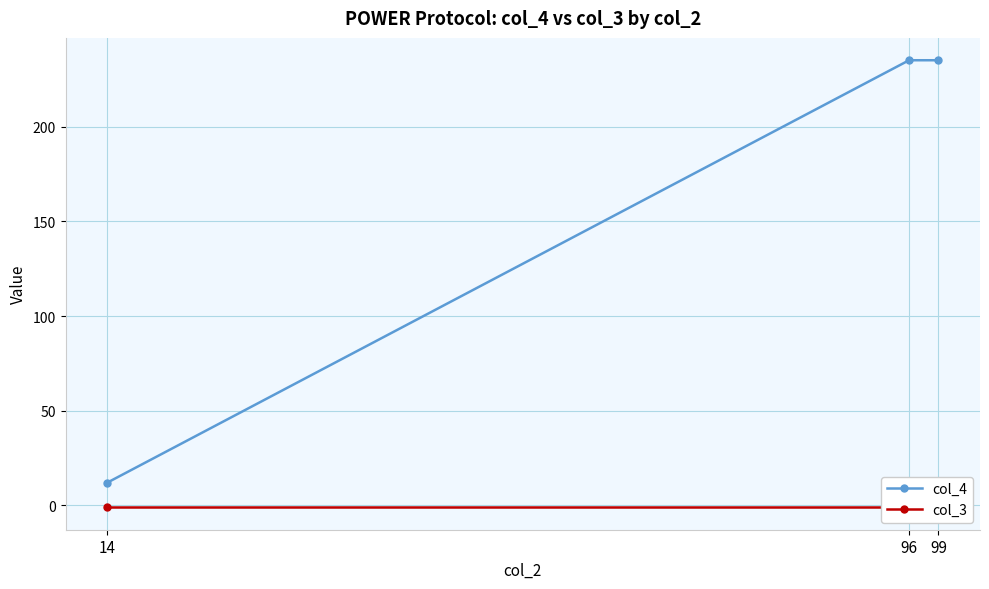

Reading left to right, what are all the values shown in this chart?

col_4: 12	235	235
col_3: -1	-1	-1